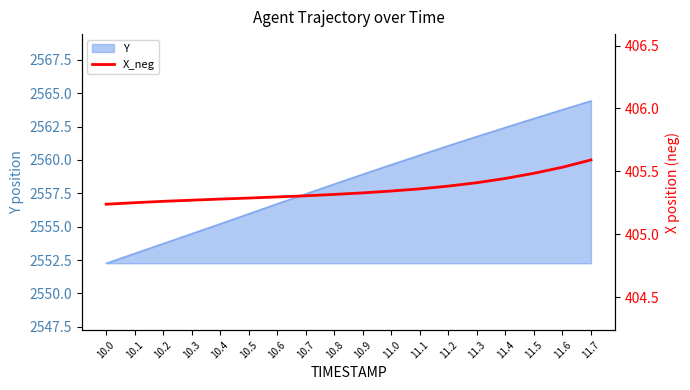

True or false: Y has a value of 2560.4 at 11.1.

True